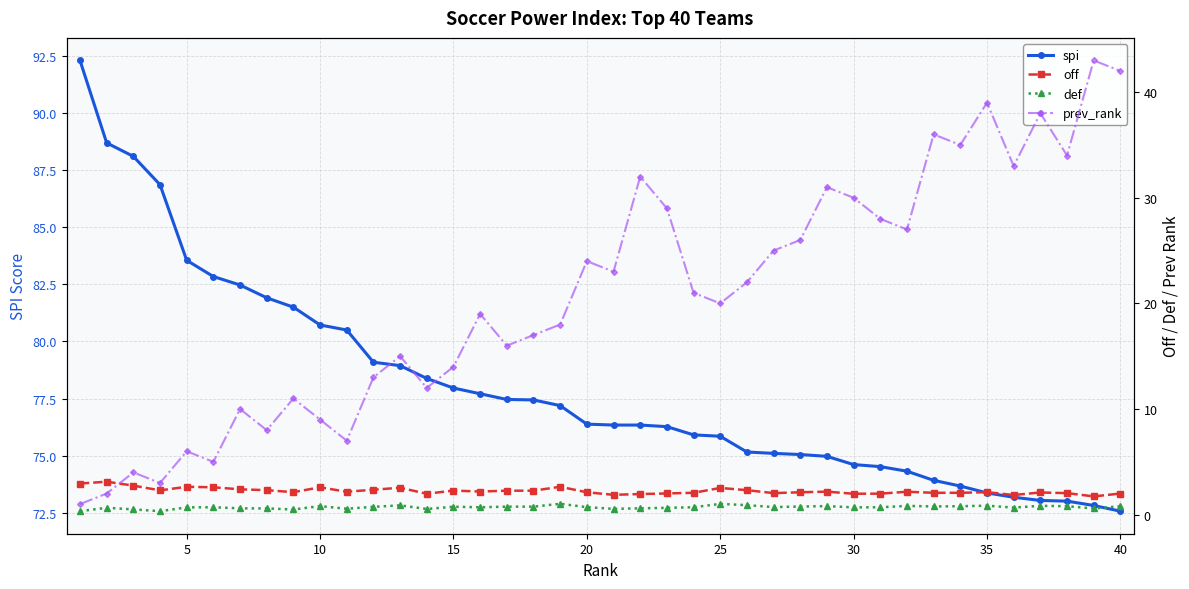

What is the greatest value displayed?

92.3